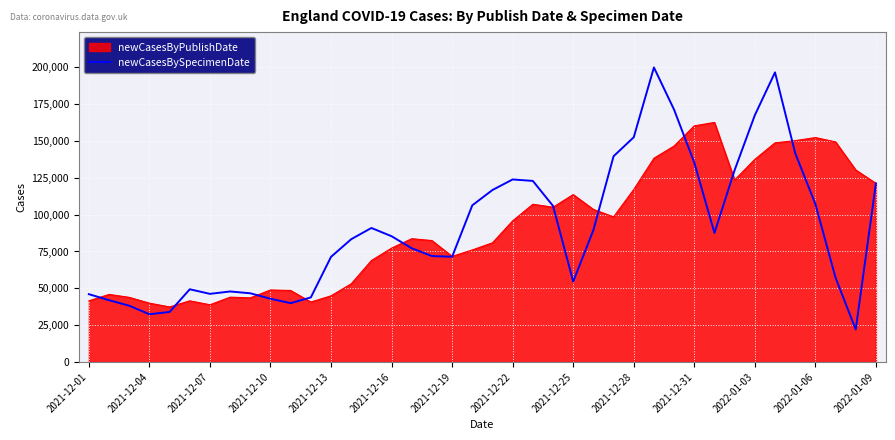

How many lines are shown in the chart?

2